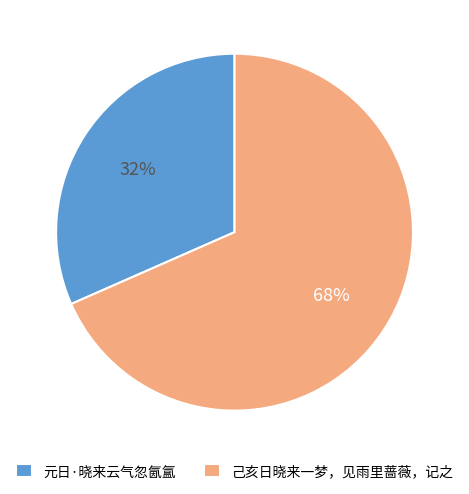

To the nearest percent, what percentage of the pie is 己亥日晓来一梦，见雨里蔷薇，记之?

68%